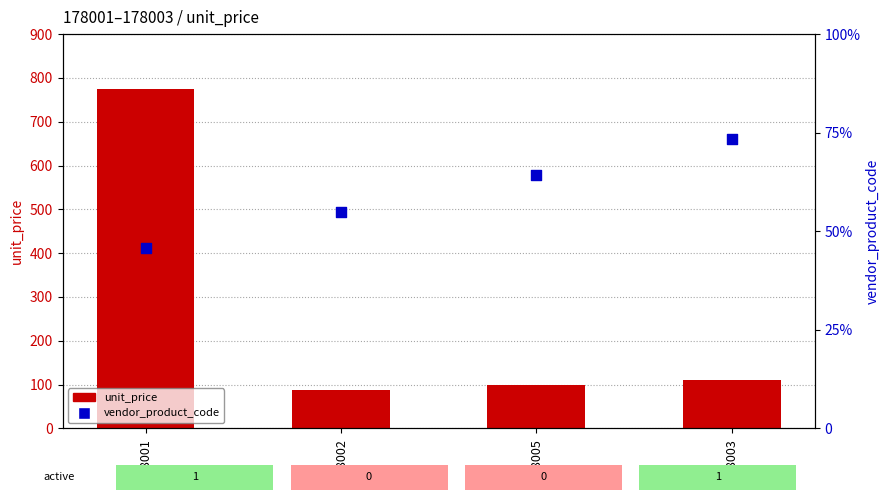

Which series has the largest total across all categories?

unit_price